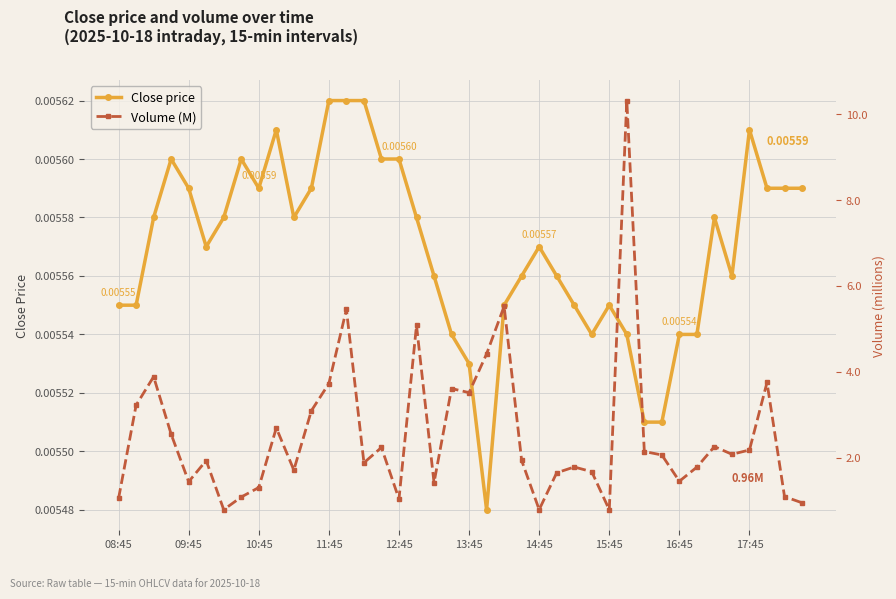

At which category is the sum across all series the highest?

29